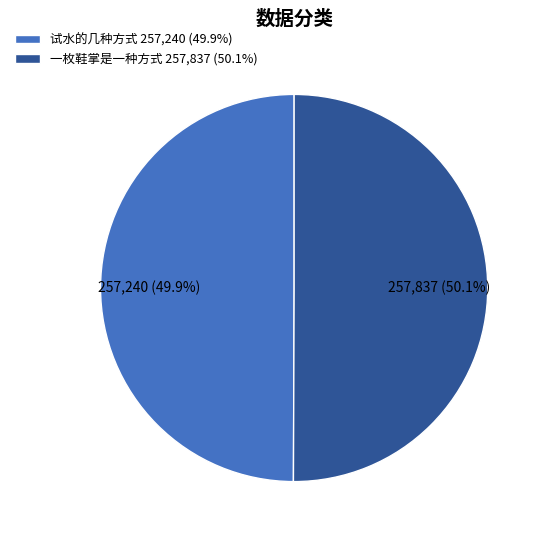

Approximately how many times larger is the value at 一枚鞋掌是一种方式 257,837 (50.1%) compared to 试水的几种方式 257,240 (49.9%)?

1.0